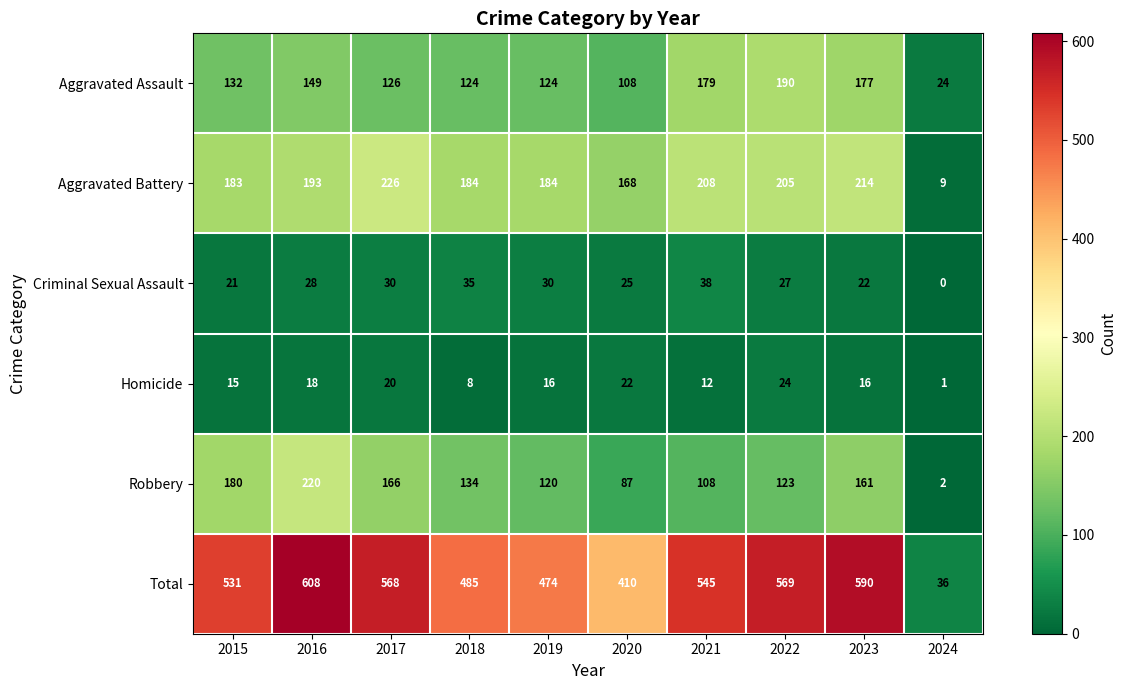

Rank the series at 2017 from lowest to highest value.

Homicide, Criminal Sexual Assault, Aggravated Assault, Robbery, Aggravated Battery, Total